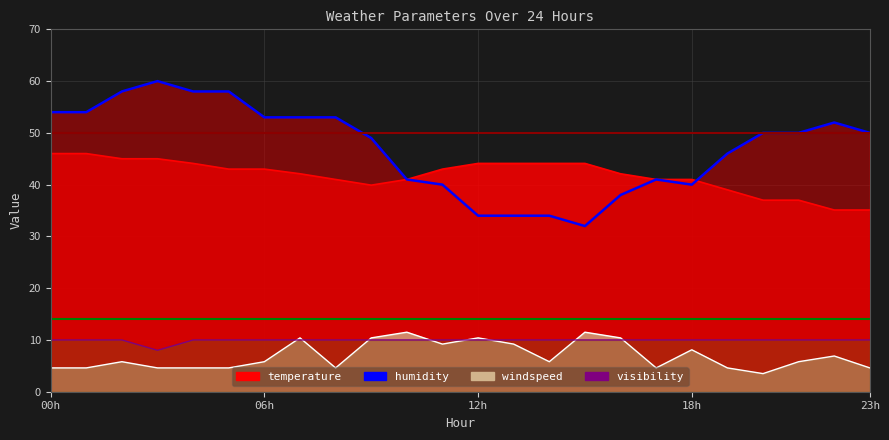

What is the average value of the temperature series?

41.8